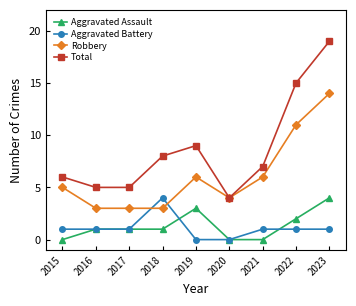

The Aggravated Assault series shows 3 at 2022. True or false?

False